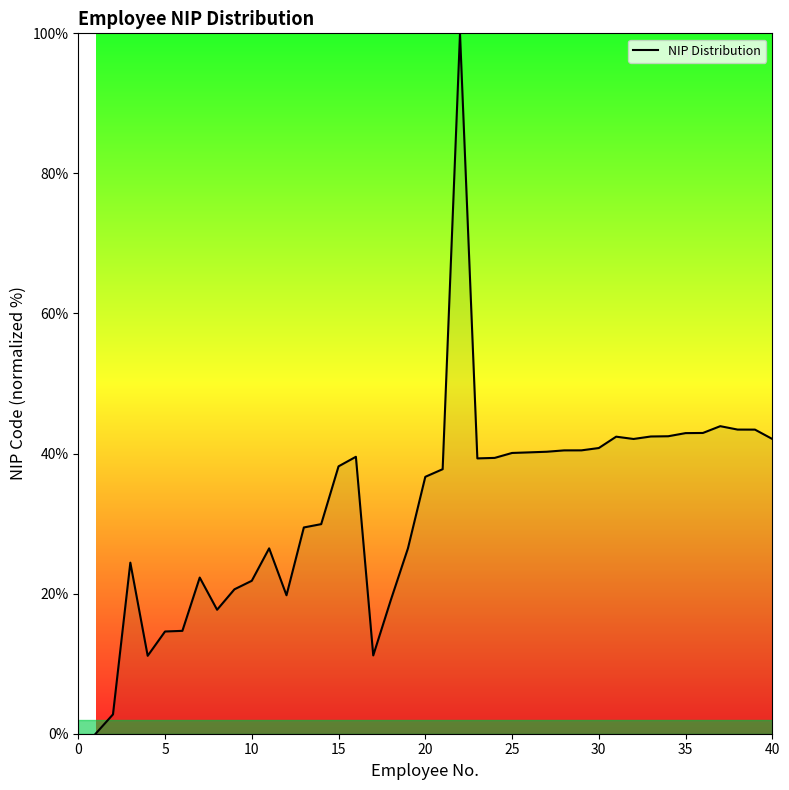

What is the difference between the second highest and minimum values?

43.9